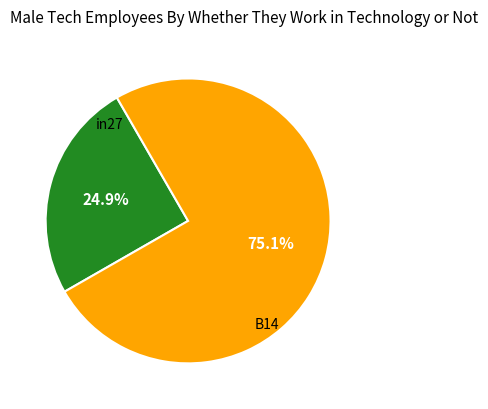

How many slices are in this pie chart?

2